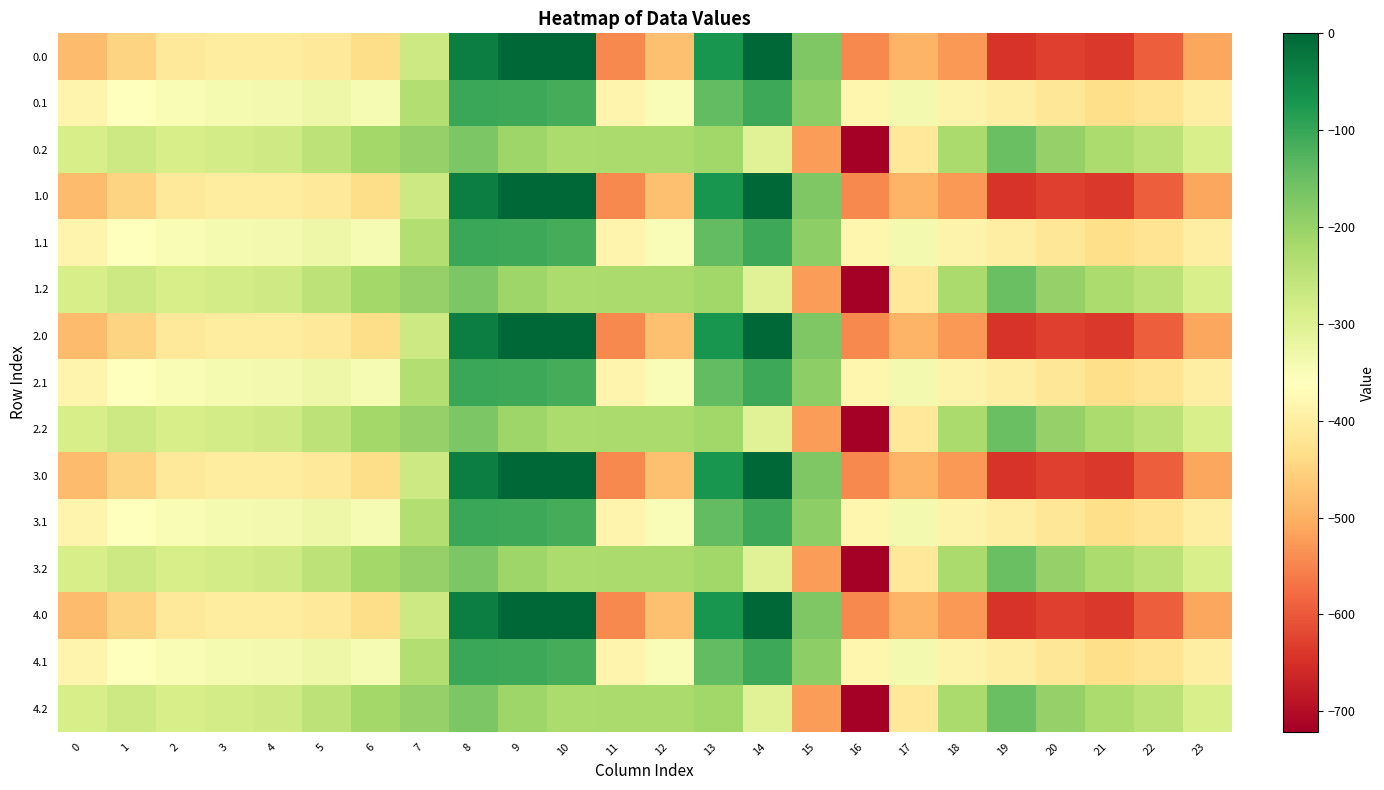

Reading left to right, transcribe all the data shown in this chart.

0.0: 0=-482.0	1=-449.5	2=-410.3	3=-404.4	4=-404.9	5=-410.8	6=-435.0	7=-270.7	8=-35.0	9=0.0	10=0.0	11=-544.3	12=-477.2	13=-70.2	14=-0.3	15=-172.8	16=-545.4	17=-493.8	18=-529.6	19=-644.5	20=-629.9	21=-638.4	22=-592.3	23=-511.3
0.1: 0=-384.6	1=-361.1	2=-347.9	3=-342.7	4=-339.6	5=-329.5	6=-345.2	7=-234.9	8=-102.3	9=-104.8	10=-114.0	11=-384.7	12=-350.8	13=-141.2	14=-105.5	15=-190.4	16=-380.5	17=-340.1	18=-388.5	19=-399.7	20=-414.5	21=-432.4	22=-419.9	23=-399.4
0.2: 0=-287.1	1=-272.7	2=-285.5	3=-281.0	4=-274.4	5=-248.1	6=-216.4	7=-199.0	8=-169.5	9=-209.6	10=-228.0	11=-225.2	12=-224.3	13=-212.2	14=-301.9	15=-522.2	16=-721.2	17=-409.5	18=-223.1	19=-151.1	20=-199.2	21=-226.4	22=-247.4	23=-287.5
1.0: 0=-482.0	1=-449.5	2=-410.3	3=-404.4	4=-404.9	5=-410.8	6=-435.0	7=-270.7	8=-35.0	9=0.0	10=0.0	11=-544.3	12=-477.2	13=-70.2	14=-0.3	15=-172.8	16=-545.4	17=-493.8	18=-529.6	19=-644.5	20=-629.9	21=-638.4	22=-592.3	23=-511.3
1.1: 0=-384.6	1=-361.1	2=-347.9	3=-342.7	4=-339.6	5=-329.5	6=-345.2	7=-234.9	8=-102.3	9=-104.8	10=-114.0	11=-384.7	12=-350.8	13=-141.2	14=-105.5	15=-190.4	16=-380.5	17=-340.1	18=-388.5	19=-399.7	20=-414.5	21=-432.4	22=-419.9	23=-399.4
1.2: 0=-287.1	1=-272.7	2=-285.5	3=-281.0	4=-274.4	5=-248.1	6=-216.4	7=-199.0	8=-169.5	9=-209.6	10=-228.0	11=-225.2	12=-224.3	13=-212.2	14=-301.9	15=-522.2	16=-721.2	17=-409.5	18=-223.1	19=-151.1	20=-199.2	21=-226.4	22=-247.4	23=-287.5
2.0: 0=-482.0	1=-449.5	2=-410.3	3=-404.4	4=-404.9	5=-410.8	6=-435.0	7=-270.7	8=-35.0	9=0.0	10=0.0	11=-544.3	12=-477.2	13=-70.2	14=-0.3	15=-172.8	16=-545.4	17=-493.8	18=-529.6	19=-644.5	20=-629.9	21=-638.4	22=-592.3	23=-511.3
2.1: 0=-384.6	1=-361.1	2=-347.9	3=-342.7	4=-339.6	5=-329.5	6=-345.2	7=-234.9	8=-102.3	9=-104.8	10=-114.0	11=-384.7	12=-350.8	13=-141.2	14=-105.5	15=-190.4	16=-380.5	17=-340.1	18=-388.5	19=-399.7	20=-414.5	21=-432.4	22=-419.9	23=-399.4
2.2: 0=-287.1	1=-272.7	2=-285.5	3=-281.0	4=-274.4	5=-248.1	6=-216.4	7=-199.0	8=-169.5	9=-209.6	10=-228.0	11=-225.2	12=-224.3	13=-212.2	14=-301.9	15=-522.2	16=-721.2	17=-409.5	18=-223.1	19=-151.1	20=-199.2	21=-226.4	22=-247.4	23=-287.5
3.0: 0=-482.0	1=-449.5	2=-410.3	3=-404.4	4=-404.9	5=-410.8	6=-435.0	7=-270.7	8=-35.0	9=0.0	10=0.0	11=-544.3	12=-477.2	13=-70.2	14=-0.3	15=-172.8	16=-545.4	17=-493.8	18=-529.6	19=-644.5	20=-629.9	21=-638.4	22=-592.3	23=-511.3
3.1: 0=-384.6	1=-361.1	2=-347.9	3=-342.7	4=-339.6	5=-329.5	6=-345.2	7=-234.9	8=-102.3	9=-104.8	10=-114.0	11=-384.7	12=-350.8	13=-141.2	14=-105.5	15=-190.4	16=-380.5	17=-340.1	18=-388.5	19=-399.7	20=-414.5	21=-432.4	22=-419.9	23=-399.4
3.2: 0=-287.1	1=-272.7	2=-285.5	3=-281.0	4=-274.4	5=-248.1	6=-216.4	7=-199.0	8=-169.5	9=-209.6	10=-228.0	11=-225.2	12=-224.3	13=-212.2	14=-301.9	15=-522.2	16=-721.2	17=-409.5	18=-223.1	19=-151.1	20=-199.2	21=-226.4	22=-247.4	23=-287.5
4.0: 0=-482.0	1=-449.5	2=-410.3	3=-404.4	4=-404.9	5=-410.8	6=-435.0	7=-270.7	8=-35.0	9=0.0	10=0.0	11=-544.3	12=-477.2	13=-70.2	14=-0.3	15=-172.8	16=-545.4	17=-493.8	18=-529.6	19=-644.5	20=-629.9	21=-638.4	22=-592.3	23=-511.3
4.1: 0=-384.6	1=-361.1	2=-347.9	3=-342.7	4=-339.6	5=-329.5	6=-345.2	7=-234.9	8=-102.3	9=-104.8	10=-114.0	11=-384.7	12=-350.8	13=-141.2	14=-105.5	15=-190.4	16=-380.5	17=-340.1	18=-388.5	19=-399.7	20=-414.5	21=-432.4	22=-419.9	23=-399.4
4.2: 0=-287.1	1=-272.7	2=-285.5	3=-281.0	4=-274.4	5=-248.1	6=-216.4	7=-199.0	8=-169.5	9=-209.6	10=-228.0	11=-225.2	12=-224.3	13=-212.2	14=-301.9	15=-522.2	16=-721.2	17=-409.5	18=-223.1	19=-151.1	20=-199.2	21=-226.4	22=-247.4	23=-287.5